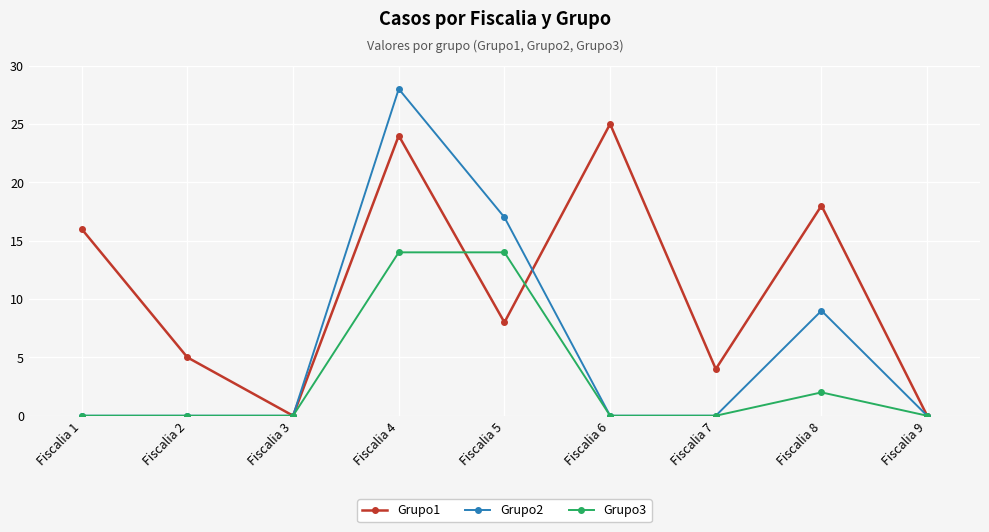

True or false: Grupo1 and Grupo3 intersect in this chart.

True